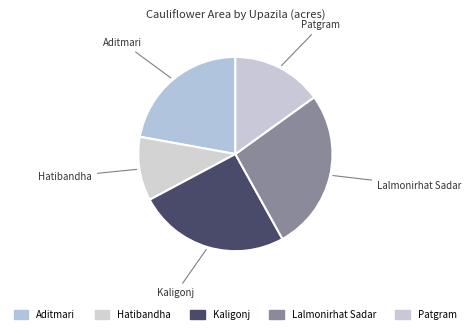

Count the number of slices in the pie.

5